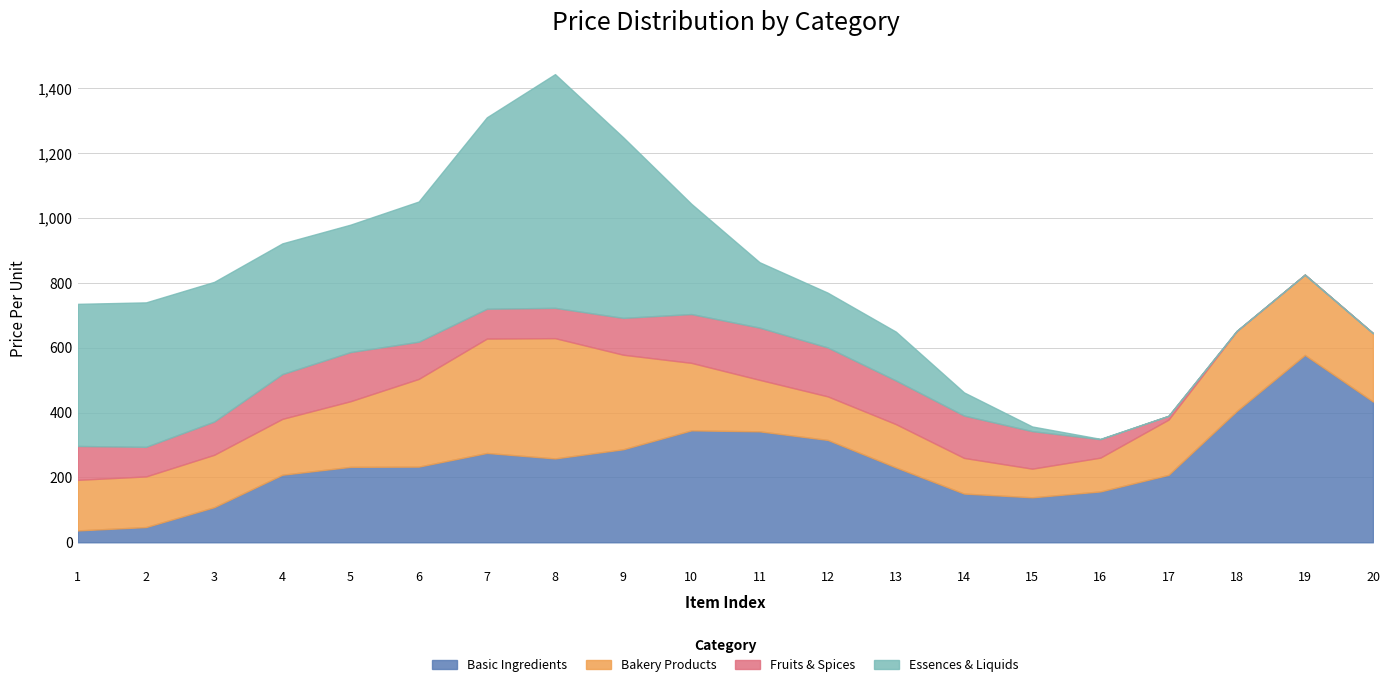

What is the lowest value of the Basic Ingredients series?

36.6